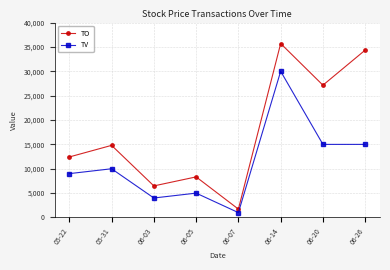

Between 06-05 and 06-20, which series saw the biggest shift?

TO